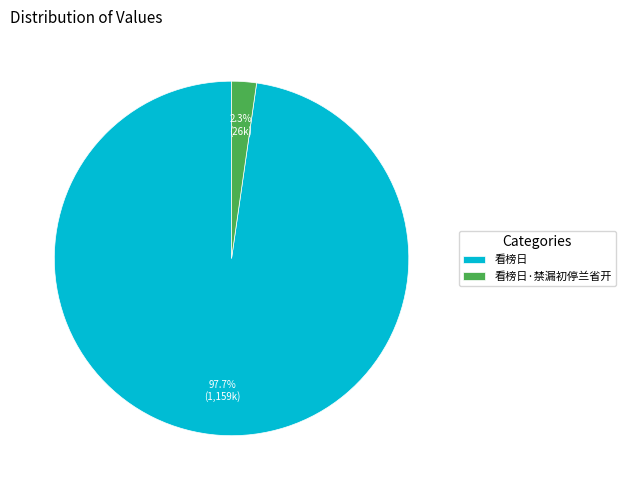

Which slice is the smallest?

看榜日·禁漏初停兰省开